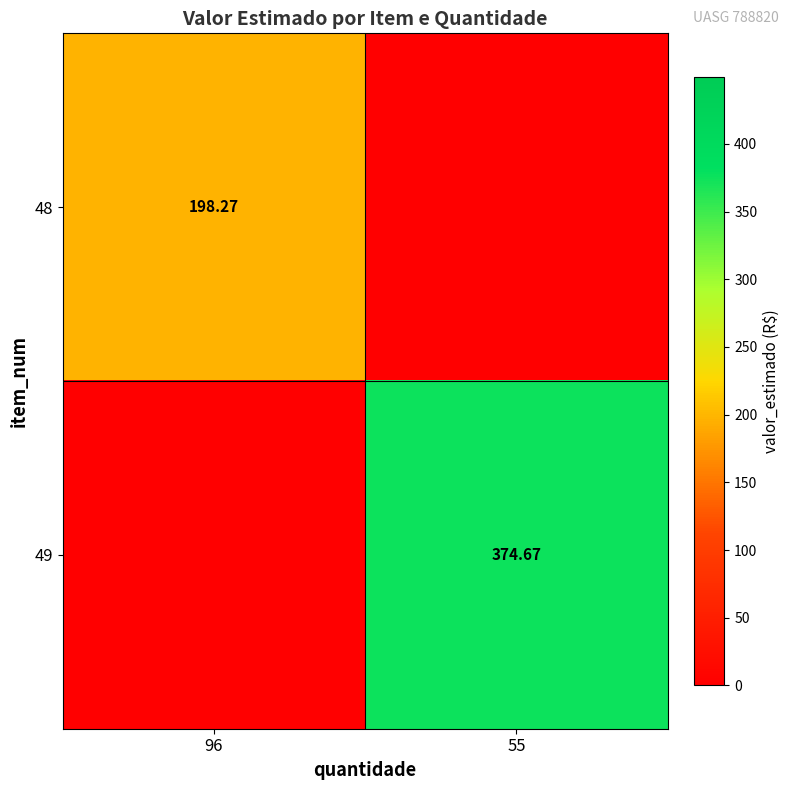

List the series in order of their peak value, lowest first.

48, 49